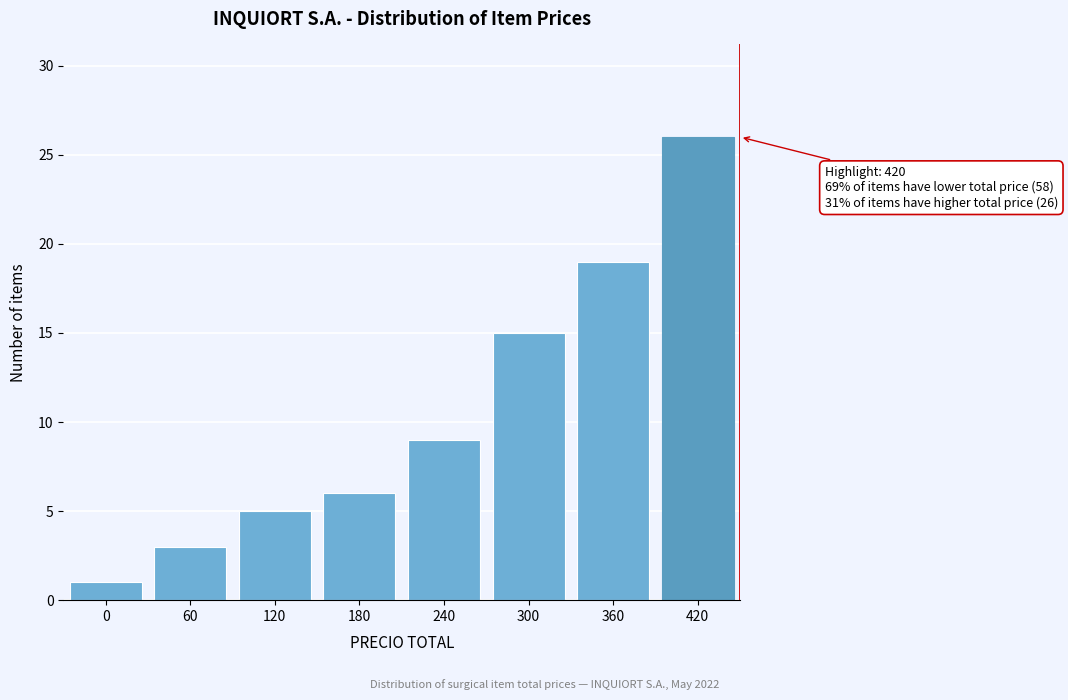

Reading left to right, what are all the values shown in this chart?

0=1	60=3	120=5	180=6	240=9	300=15	360=19	420=26